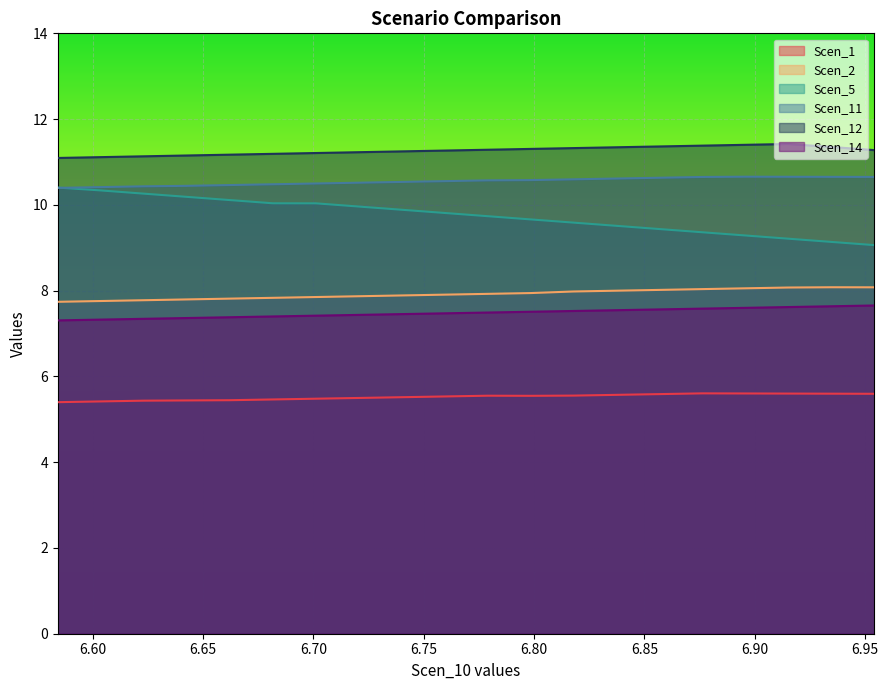

True or false: Scen_2 and Scen_1 intersect in this chart.

False